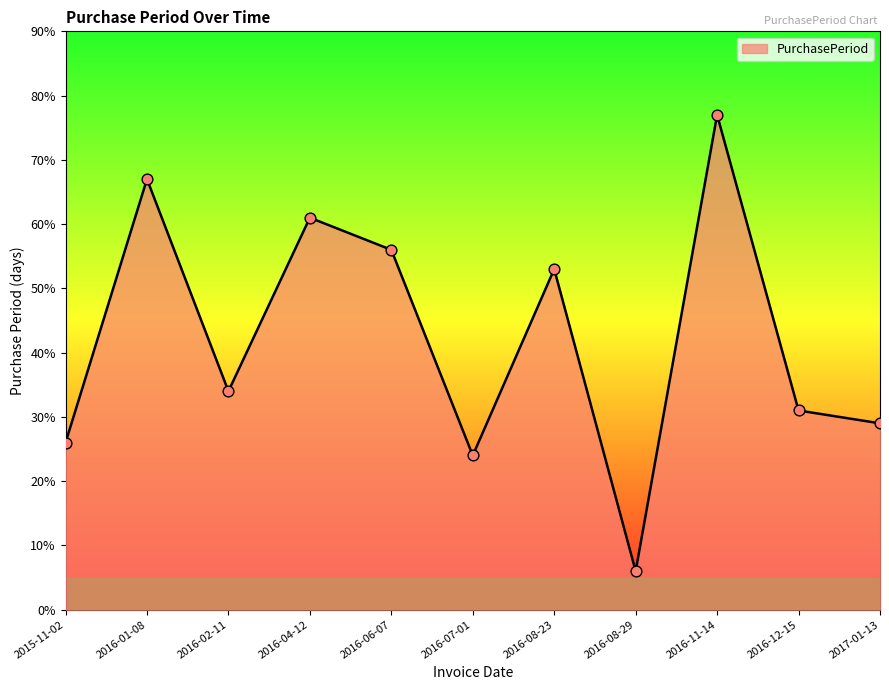

Approximately how many times larger is the value at 2016-01-08 compared to 2016-08-23?

1.3